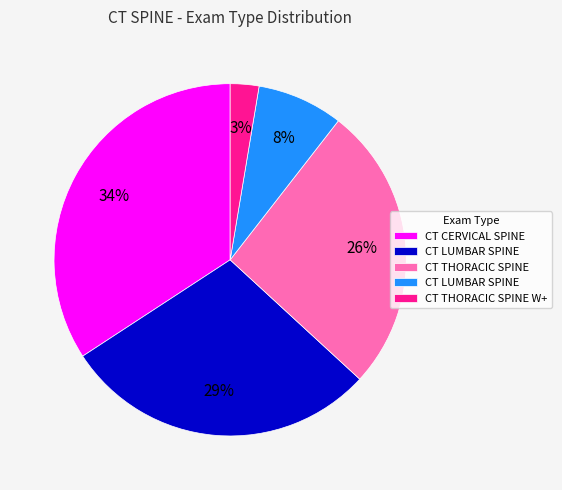

Is there a majority slice in this chart?

No